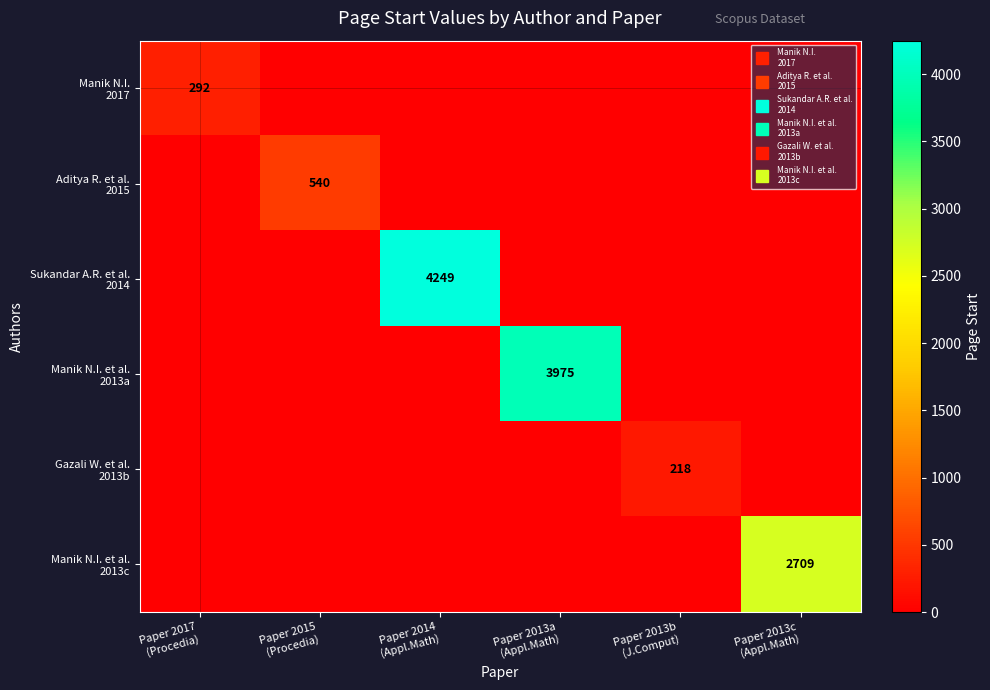

Rank the series by their maximum value, from highest to lowest.

Sukandar A.R. et al. 2014, Manik N.I. et al. 2013a, Manik N.I. et al. 2013c, Aditya R. et al. 2015, Manik N.I. 2017, Gazali W. et al. 2013b